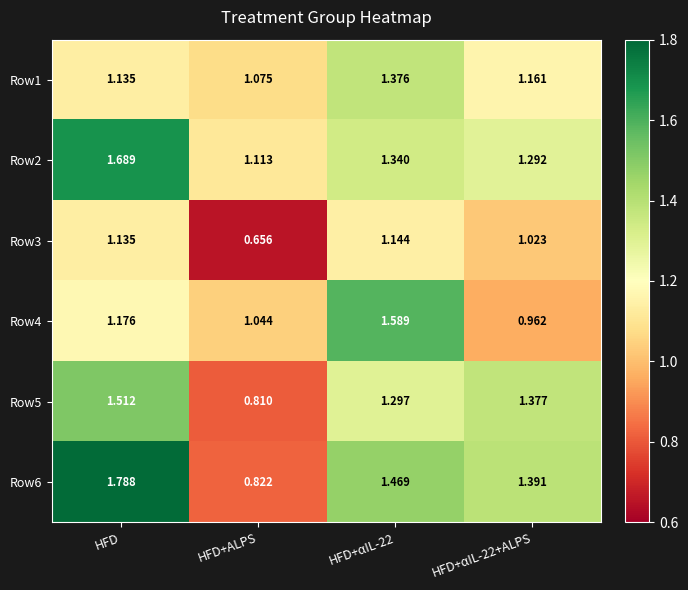

At which category does the chart reach its minimum across all series?

HFD+ALPS